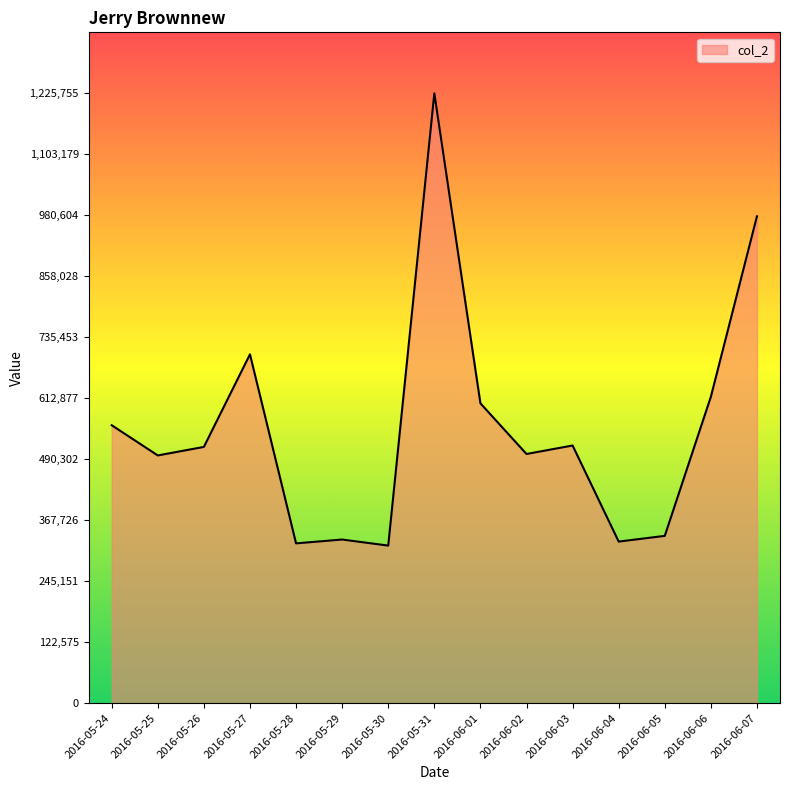

Is it true that the value at 2016-05-24 is 558636?

True